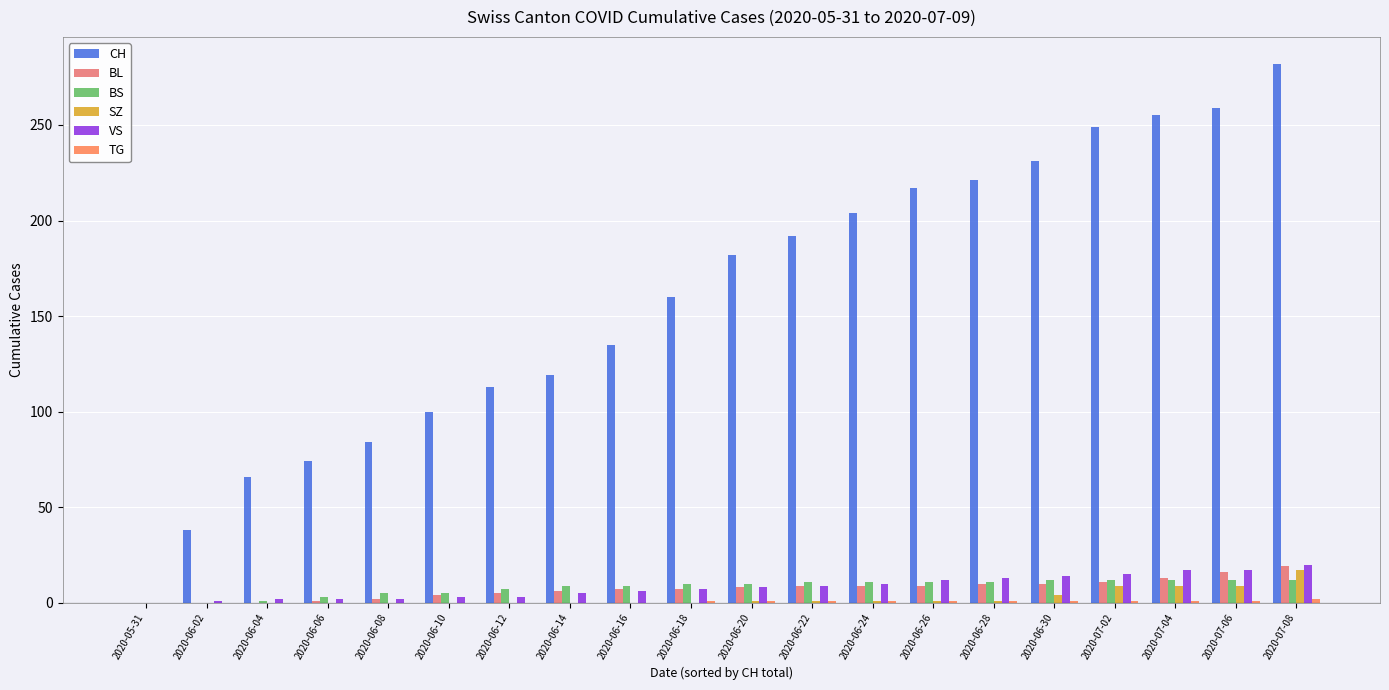

Where is CH nearest to the value 141?

2020-06-16